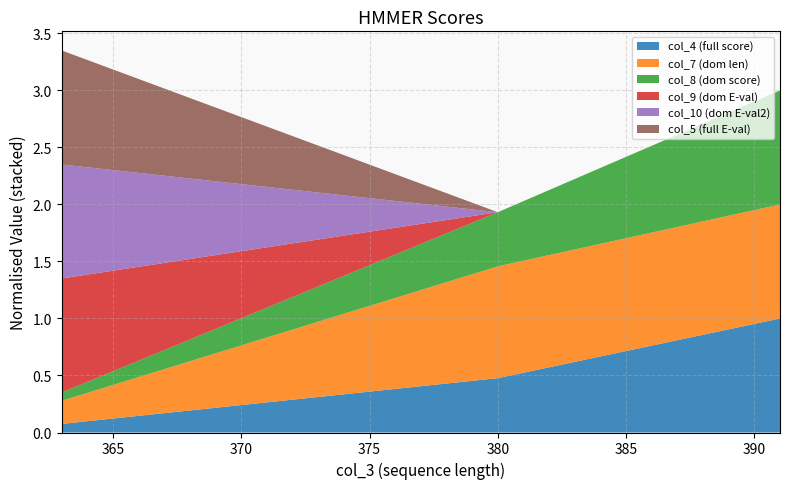

Does the chart have visible grid lines?

Yes